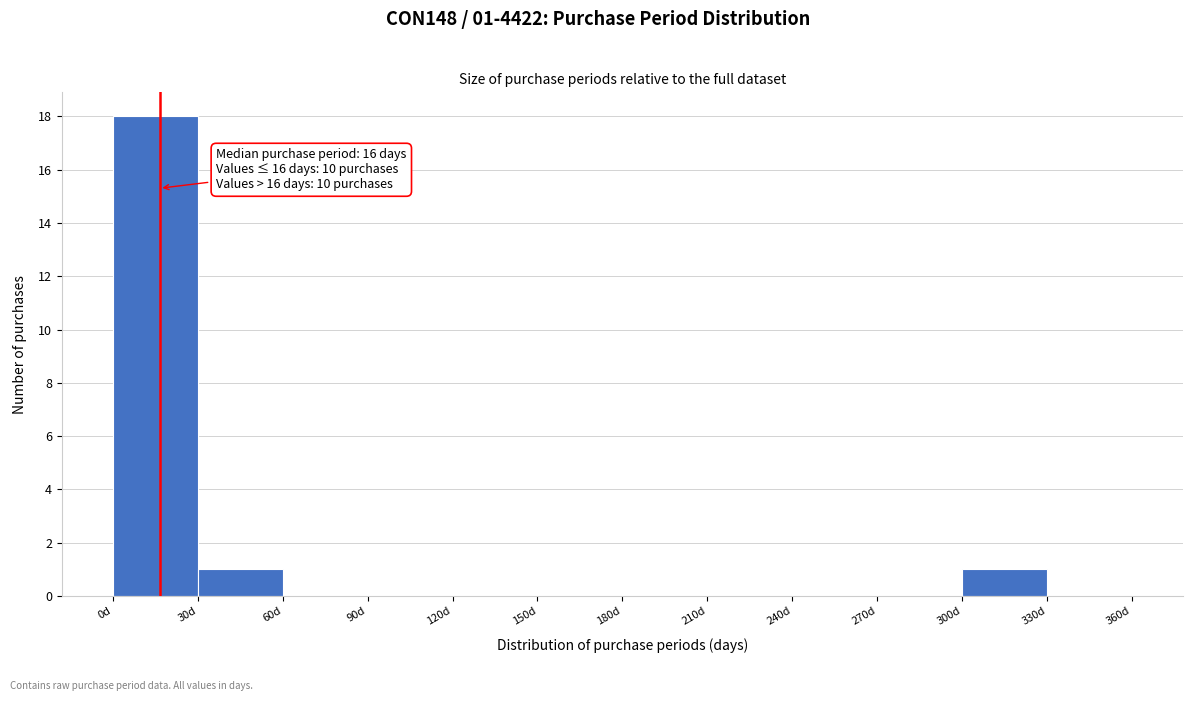

Over which range of the x-axis is the bar tallest?

0 to 30